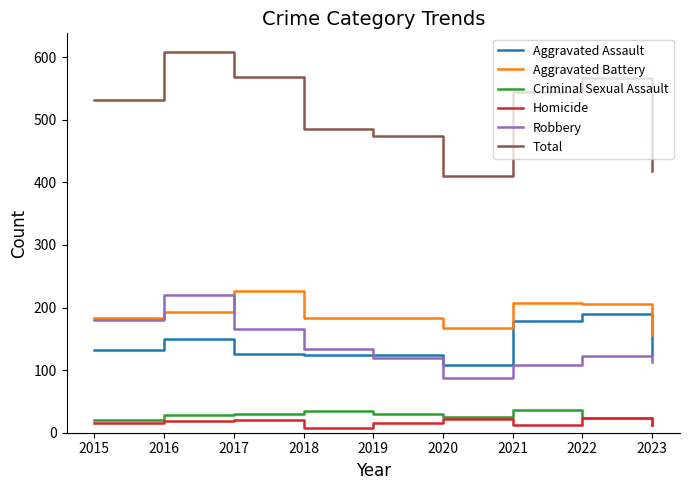

How many categories are shown in the chart?

9